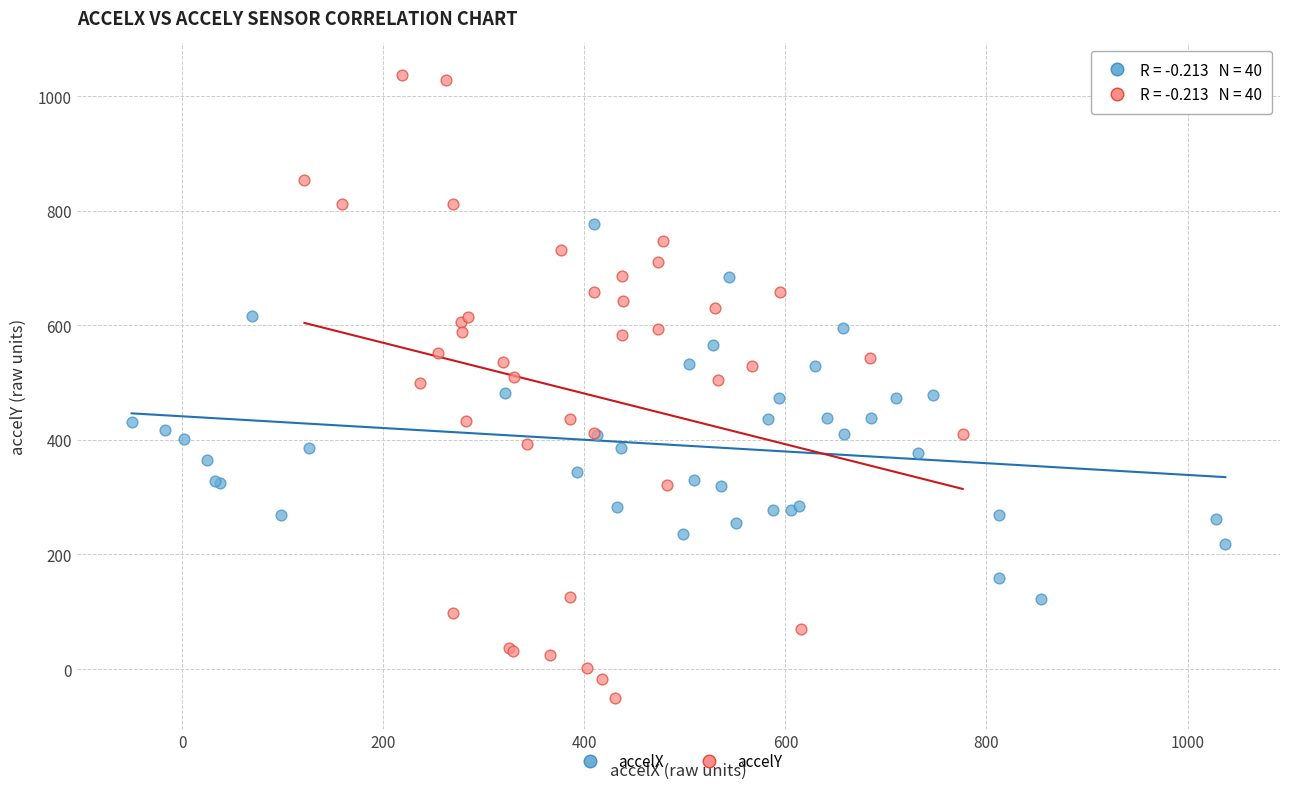

Which series reaches the maximum Y coordinate?

accelY